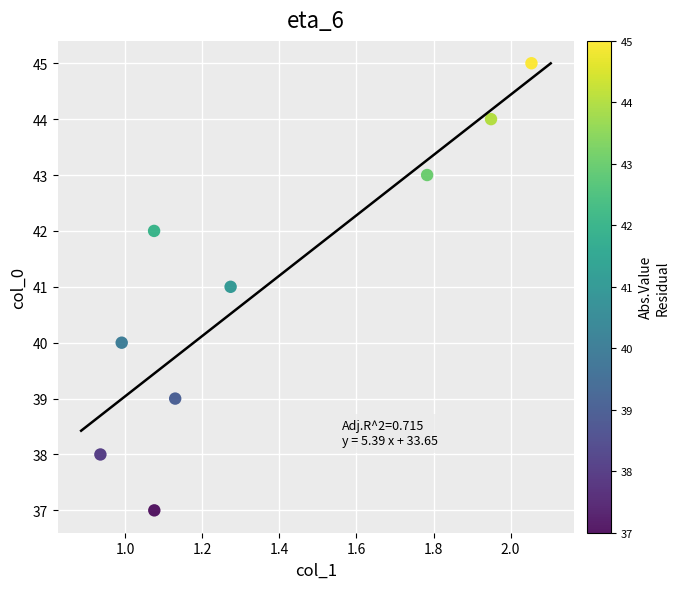

What is the range of Y values (max minus min)?

8